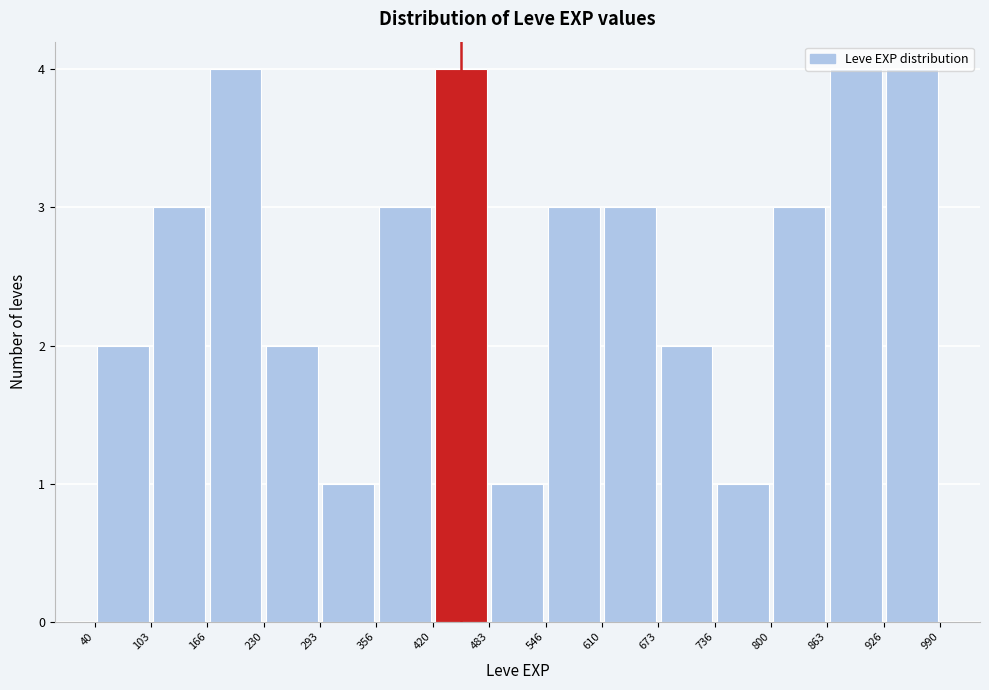

Reading left to right, list every bar in this chart as the range it spans on the x-axis followed by its height. The values are not printed on the chart, so give them approximately, as read against the axis.

40 to 103: 2
103 to 166: 3
166 to 230: 4
230 to 293: 2
293 to 356: 1
356 to 420: 3
420 to 483: 4
483 to 546: 1
546 to 610: 3
610 to 673: 3
673 to 736: 2
736 to 800: 1
800 to 863: 3
863 to 926: 4
926 to 990: 4